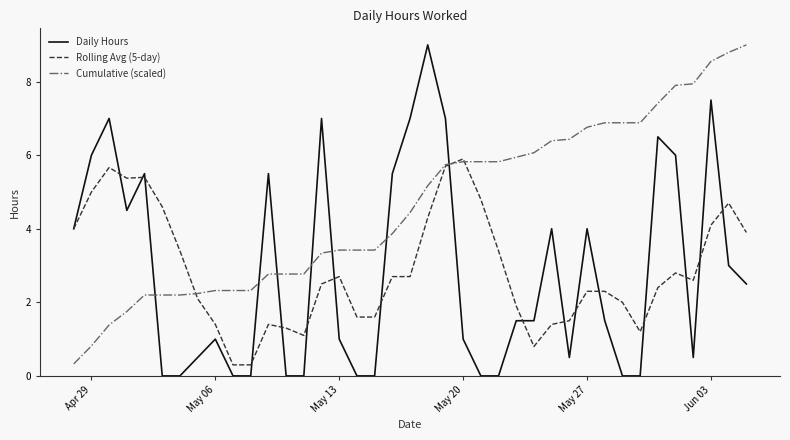

How many intersections are there between Daily Hours and Cumulative (scaled)?

7